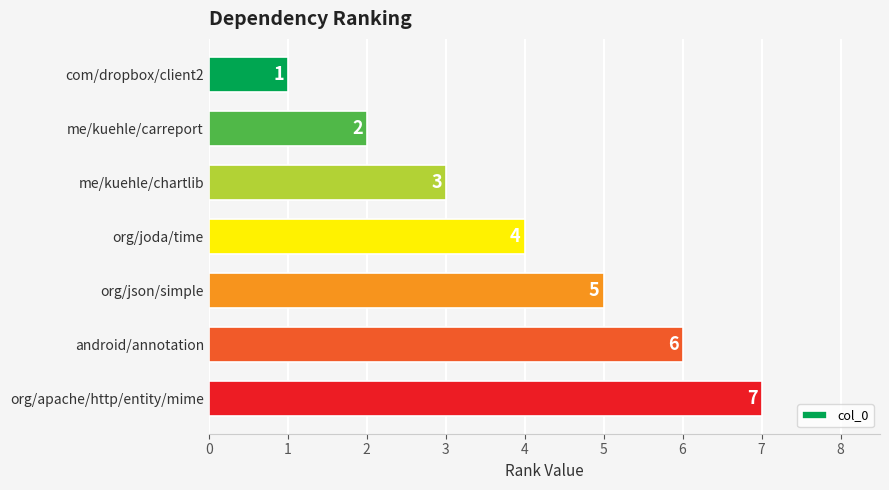

Rank the categories by value from lowest to highest.

com/dropbox/client2, me/kuehle/carreport, me/kuehle/chartlib, org/joda/time, org/json/simple, android/annotation, org/apache/http/entity/mime